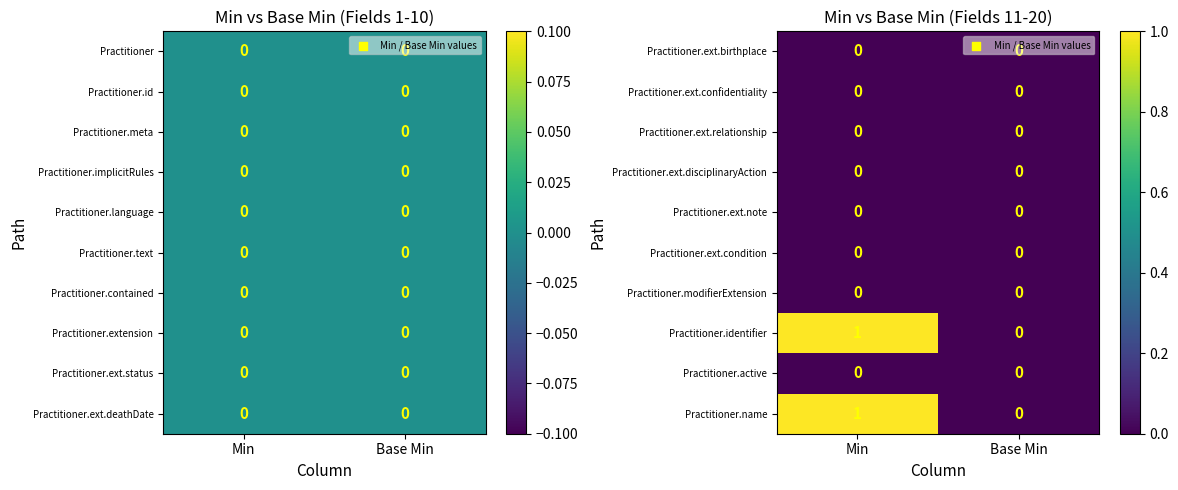

The Practitioner.modifierExtension series shows 0 at Min. True or false?

True